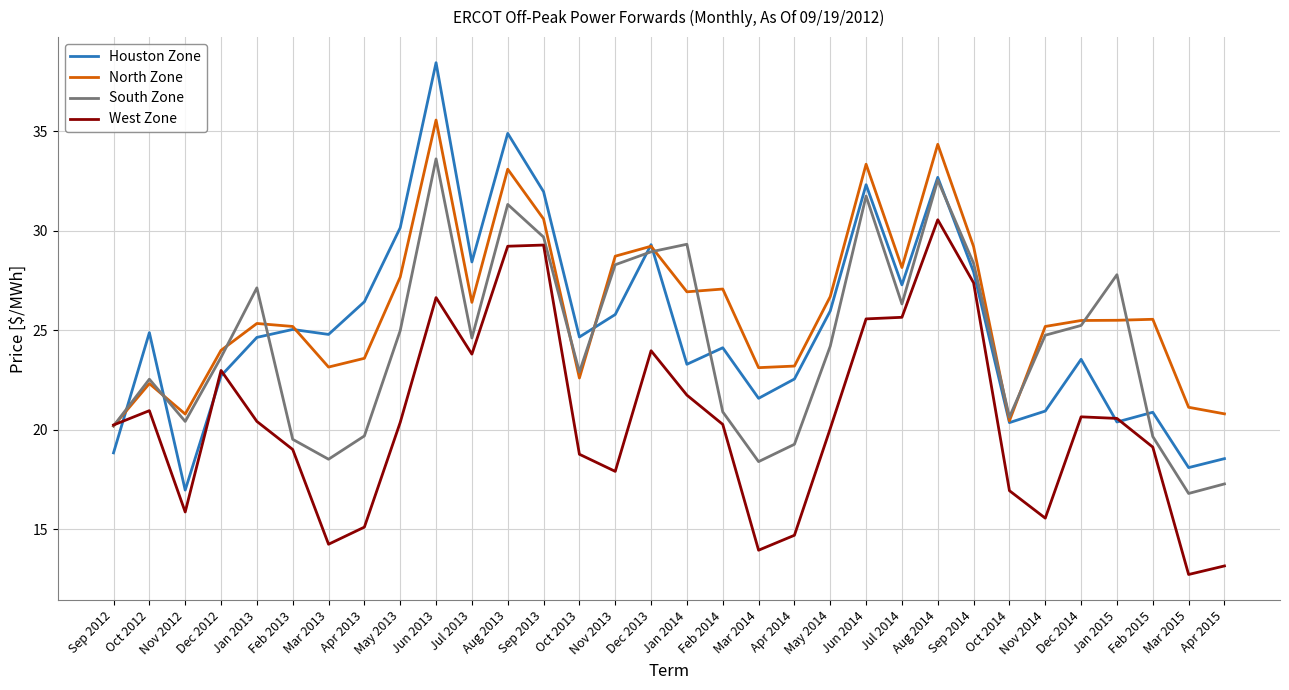

Which series has the largest range (max minus min)?

Houston Zone